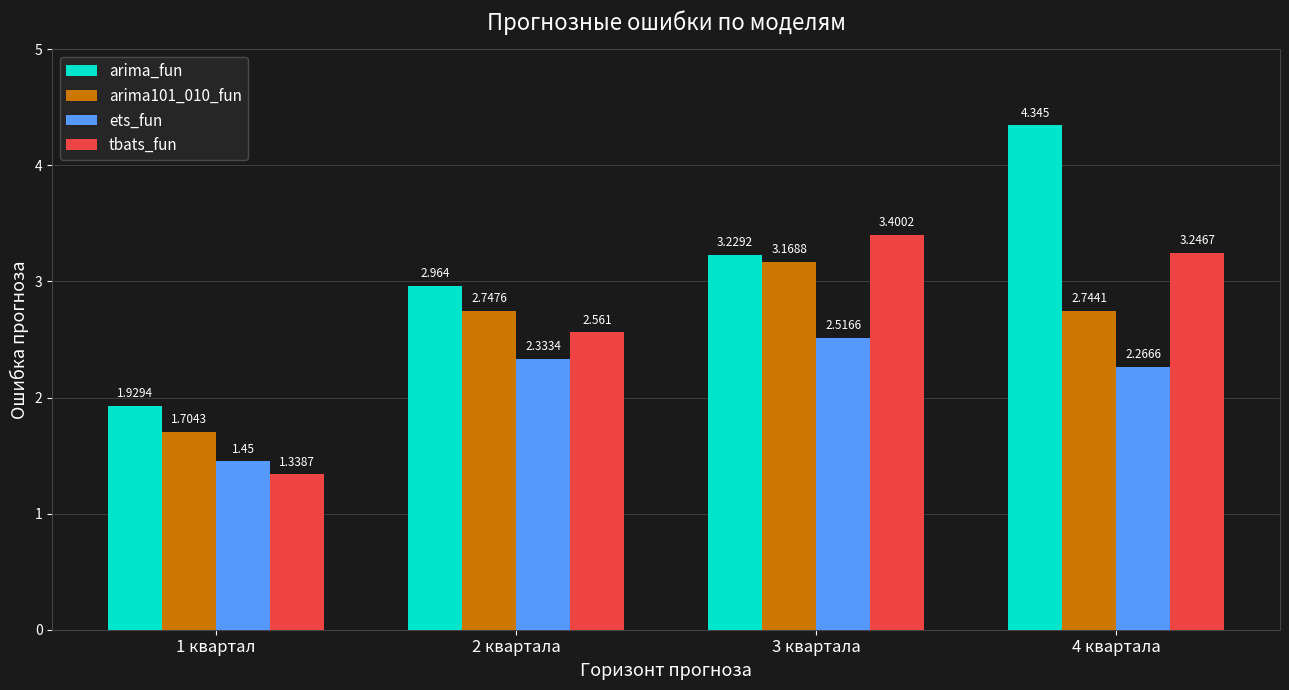

How many values in the arima101_010_fun series exceed 2?

3